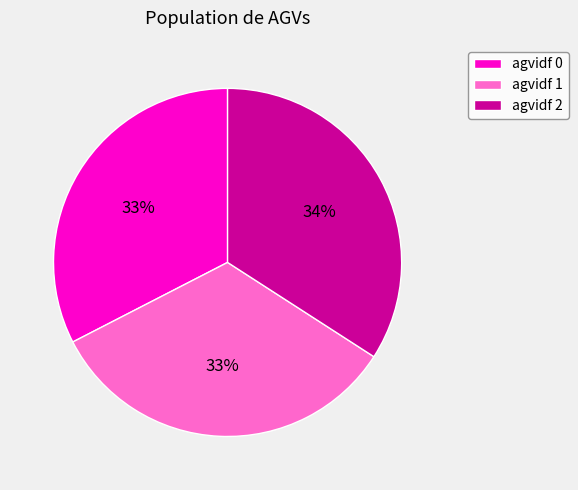

To the nearest percent, what is the combined percentage of agvidf 2 and agvidf 0?

67%